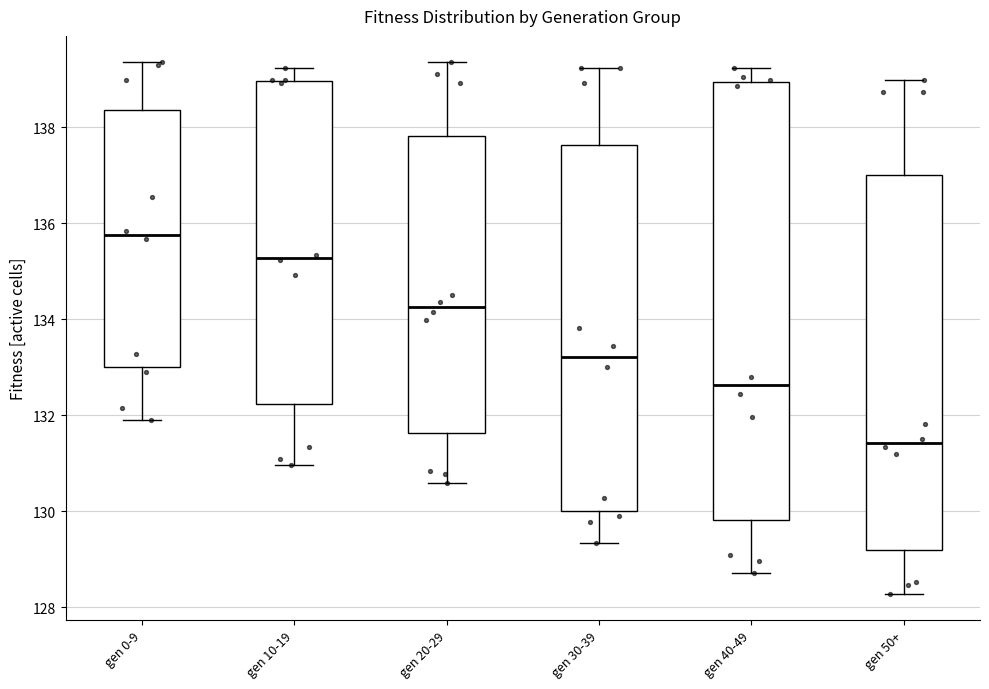

Which box has the lowest median line?

gen 50+